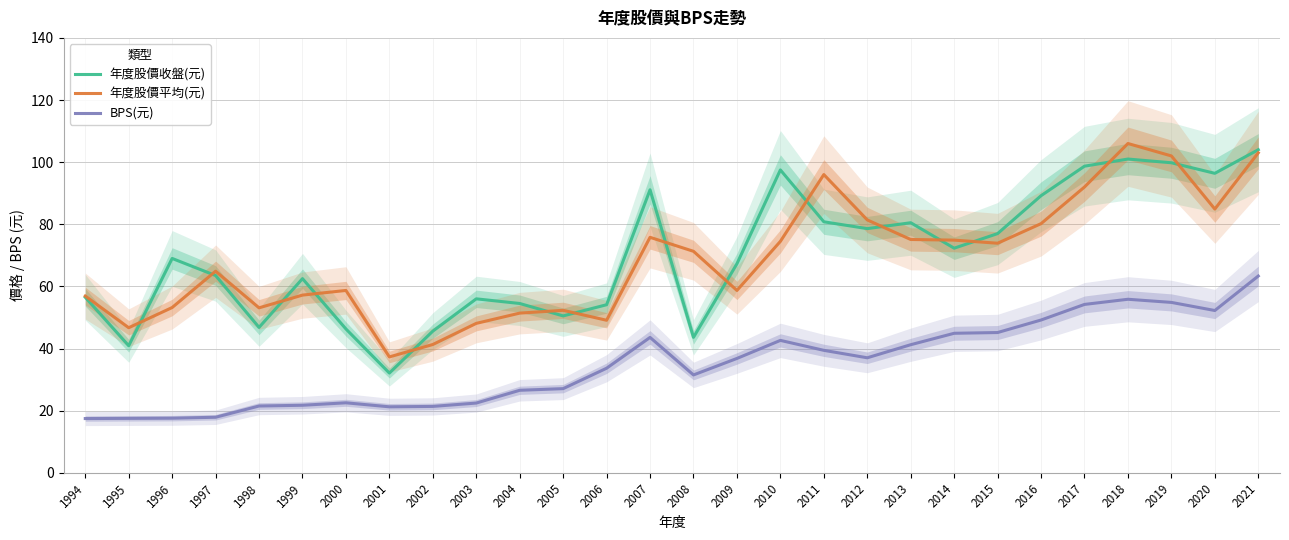

Does the chart have visible grid lines?

Yes